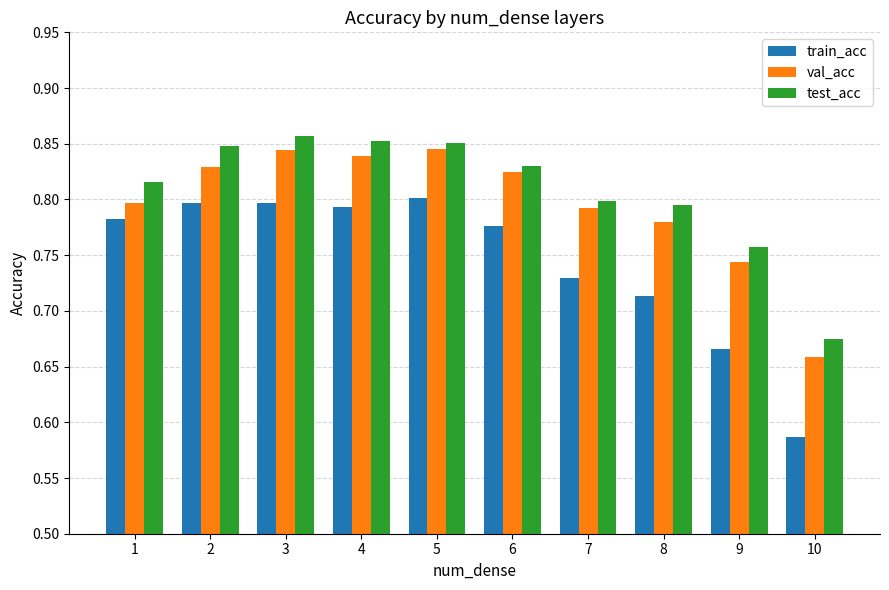

What is the sum of the train_acc values at 8 and 6?

1.5